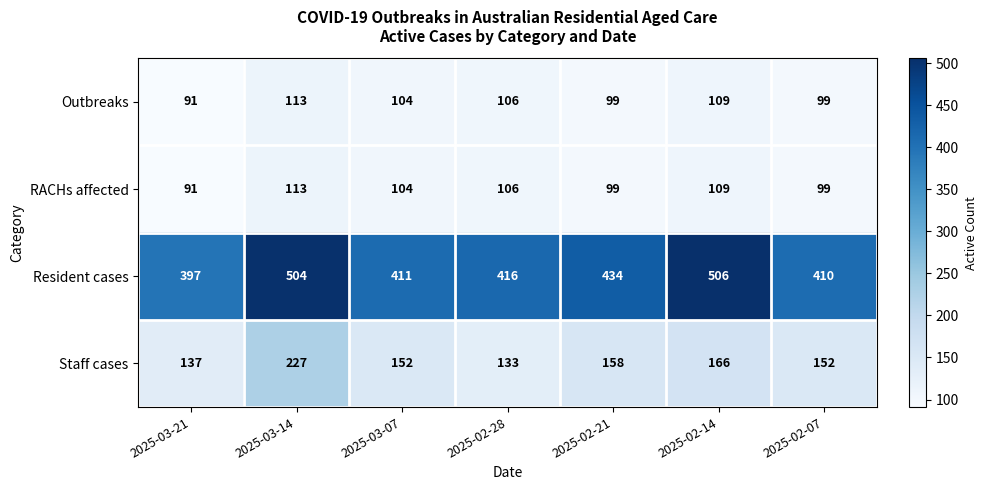

What is the difference between the maximum and second lowest values in the RACHs affected series?

14